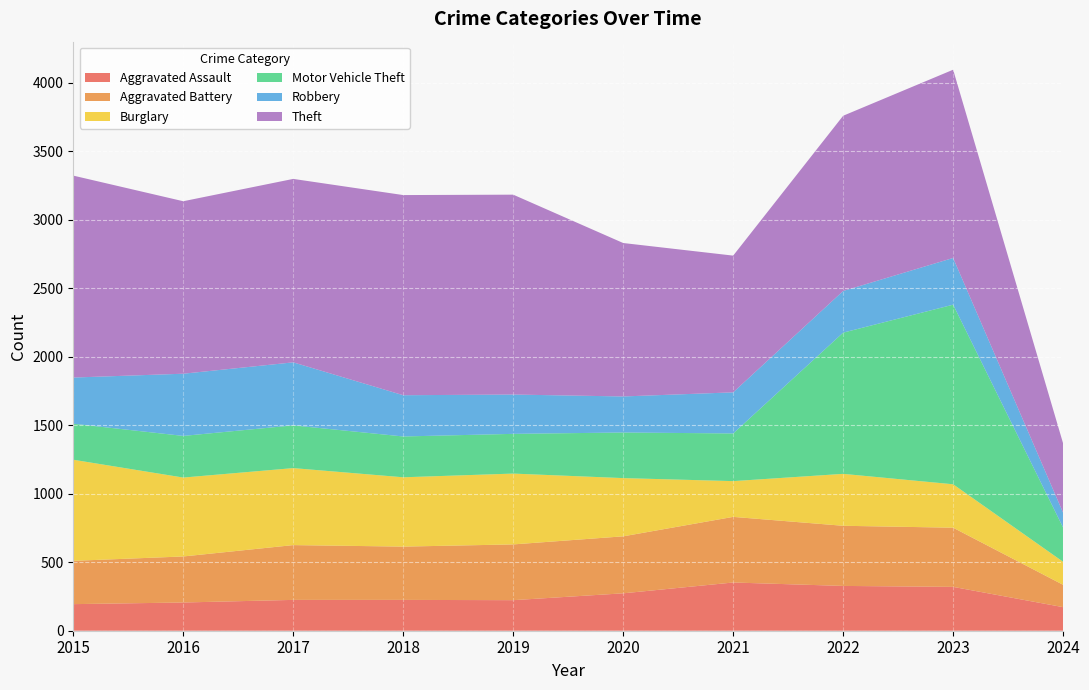

Reading left to right, transcribe all the data shown in this chart.

Aggravated Assault: 2015=194	2016=206	2017=225	2018=225	2019=223	2020=273	2021=352	2022=327	2023=320	2024=172
Aggravated Battery: 2015=316	2016=336	2017=400	2018=389	2019=407	2020=416	2021=479	2022=439	2023=432	2024=163
Burglary: 2015=738	2016=576	2017=562	2018=506	2019=517	2020=425	2021=261	2022=379	2023=317	2024=168
Motor Vehicle Theft: 2015=263	2016=304	2017=312	2018=298	2019=290	2020=333	2021=348	2022=1031	2023=1311	2024=250
Robbery: 2015=337	2016=454	2017=460	2018=301	2019=287	2020=263	2021=300	2022=304	2023=341	2024=108
Theft: 2015=1474	2016=1259	2017=1339	2018=1461	2019=1459	2020=1120	2021=998	2022=1279	2023=1374	2024=506